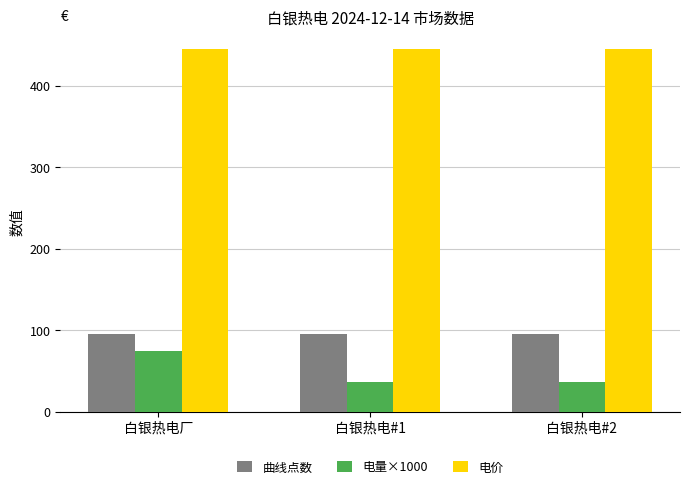

What is the difference between the maximum and minimum values in the 电量×1000 series?

38.0